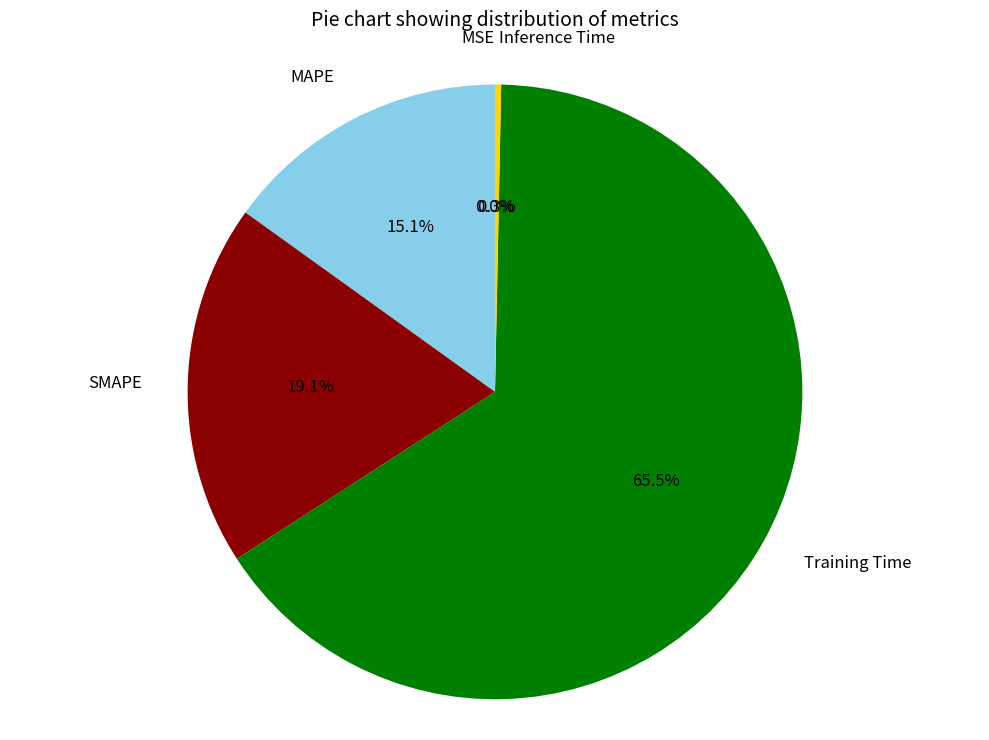

What is the total percentage of SMAPE and Training Time?

84.6%